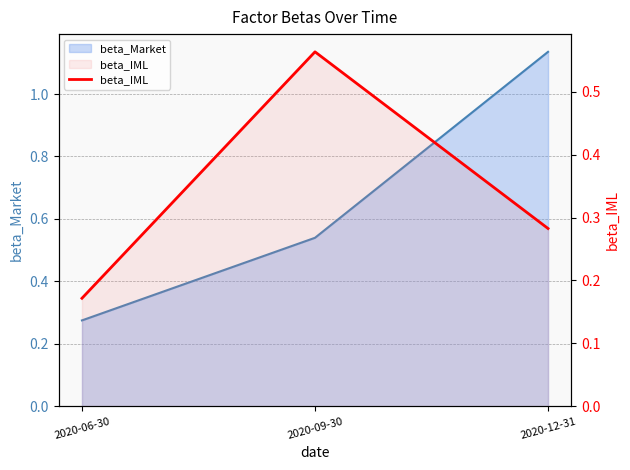

Is it true that the value at 2020-12-31 is 0.5?

False